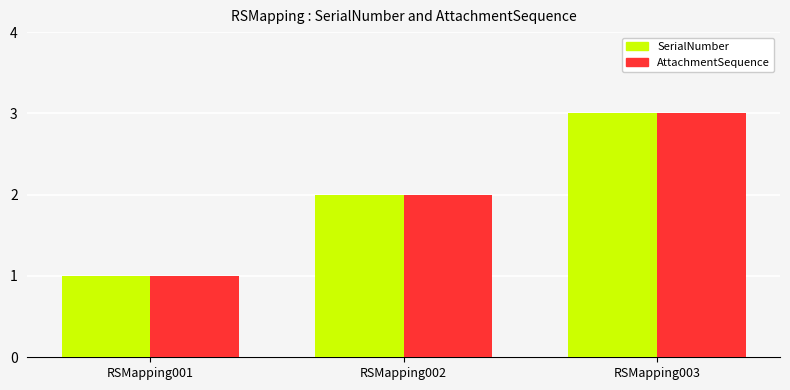

Reading right to left, what are all the values shown in this chart?

SerialNumber: RSMapping003=3	RSMapping002=2	RSMapping001=1
AttachmentSequence: RSMapping003=3	RSMapping002=2	RSMapping001=1